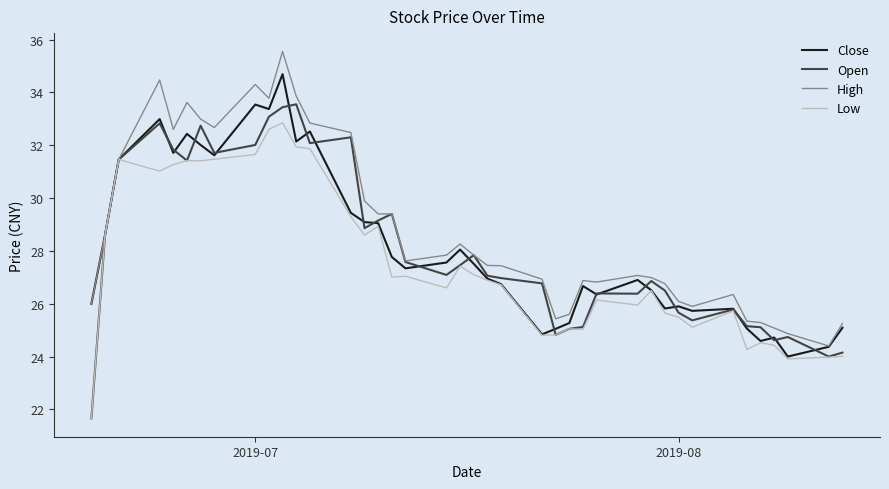

What is the maximum value for Low?

32.9